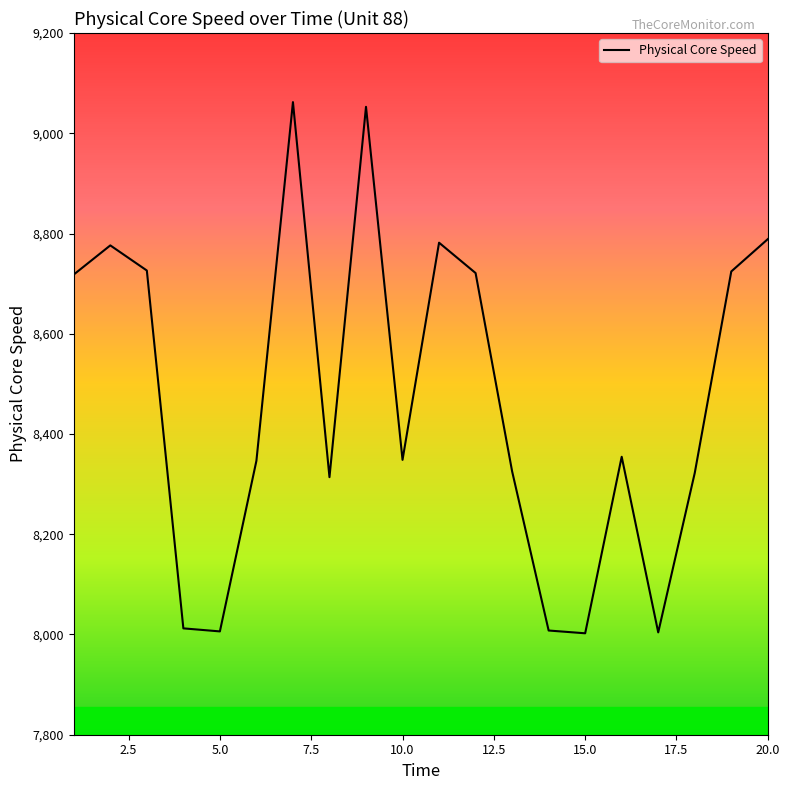

What is the smallest value displayed?

8002.4